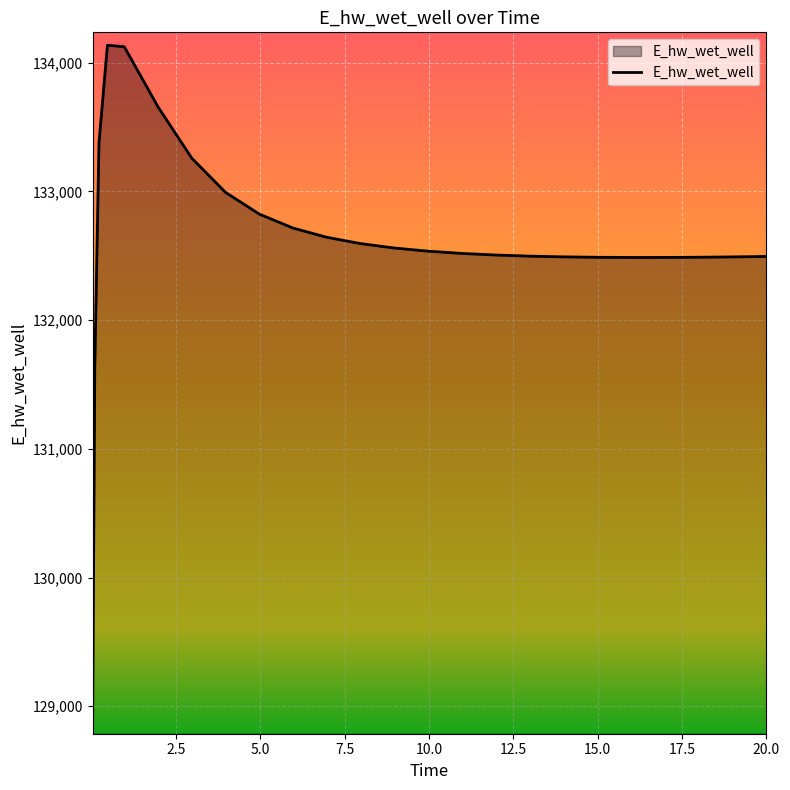

What is the smallest value displayed?

128886.9